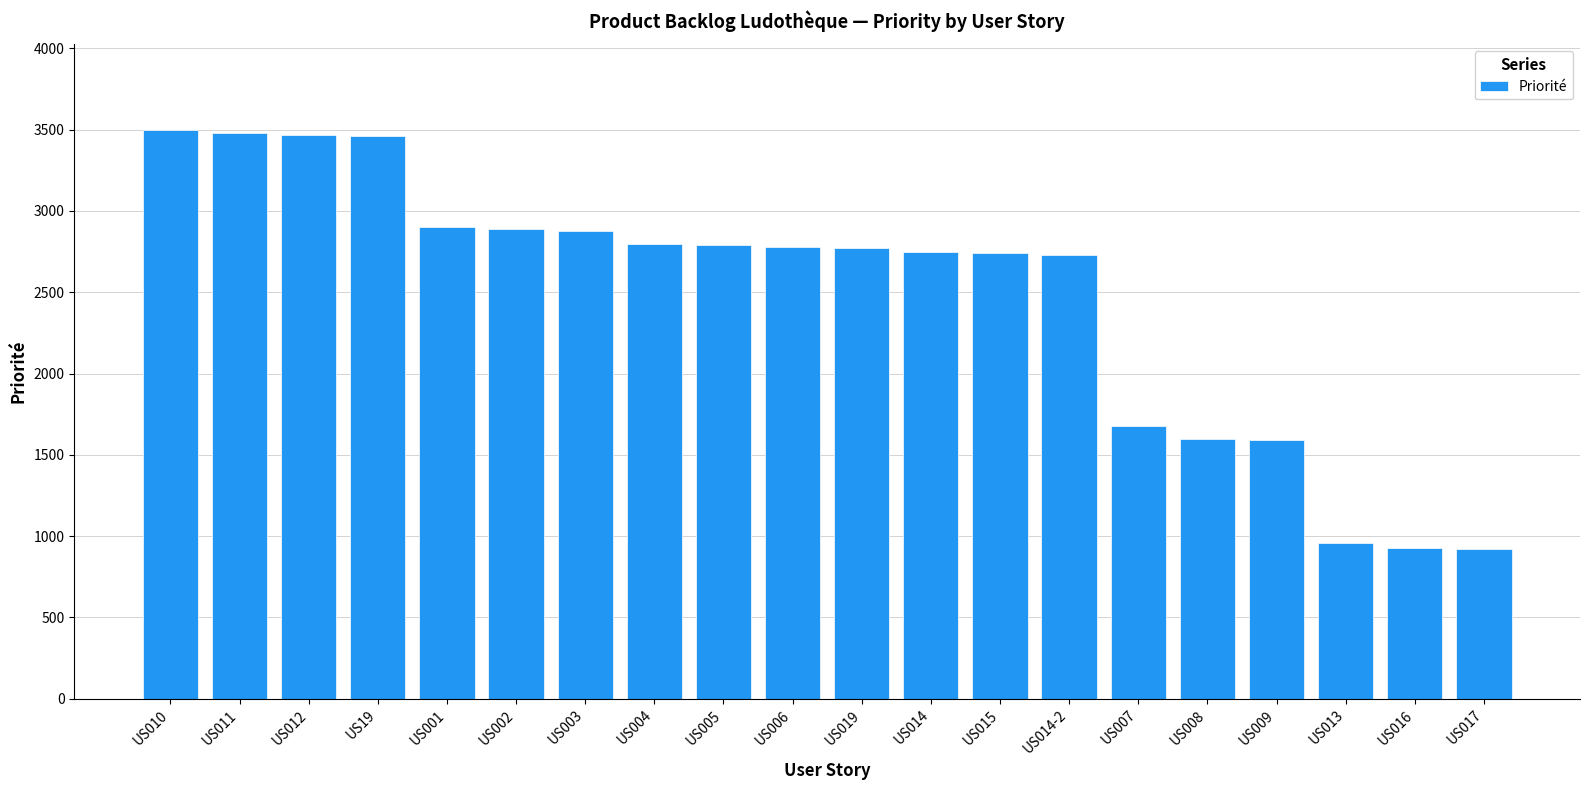

What is the change in value from US011 to US013?

-2520